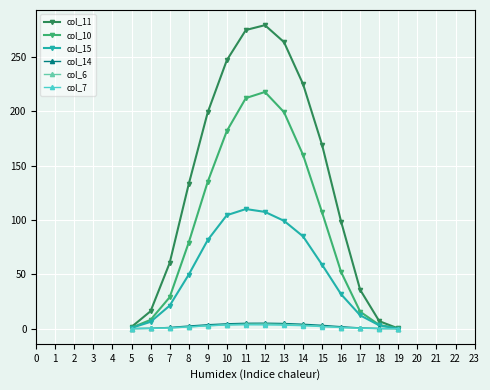

Which series has the largest total across all categories?

col_11